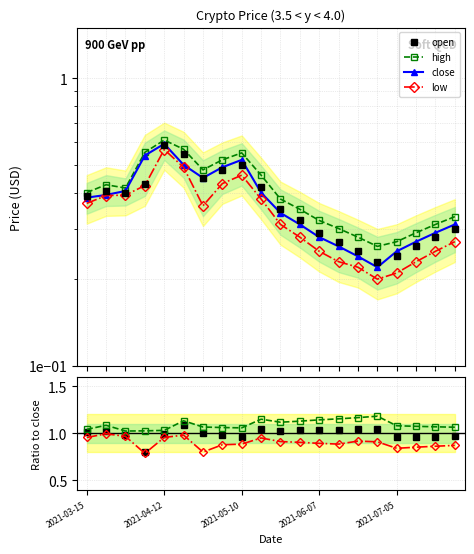

What is the difference between the maximum and minimum values in the high series?

0.3